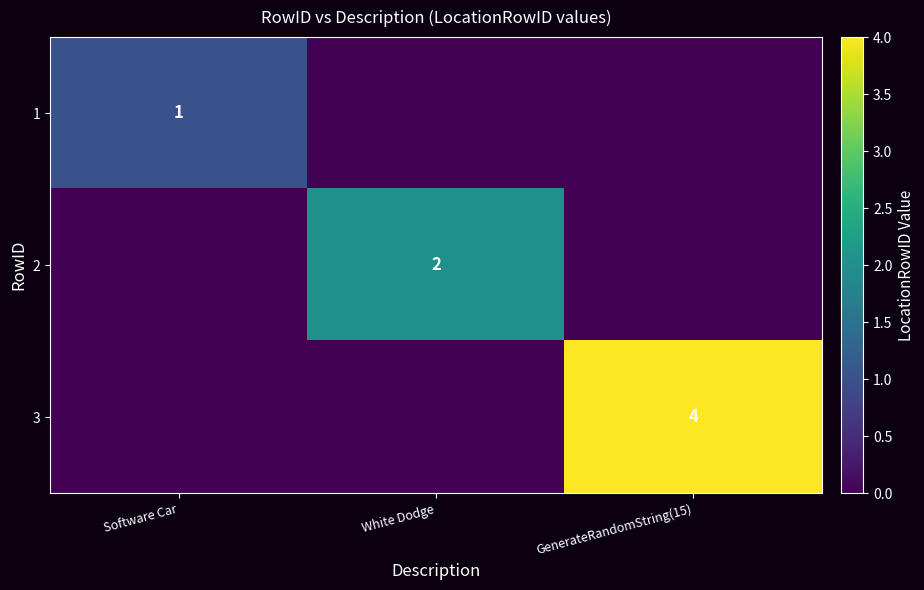

The value of 2 at White Dodge is 2. True or false?

True